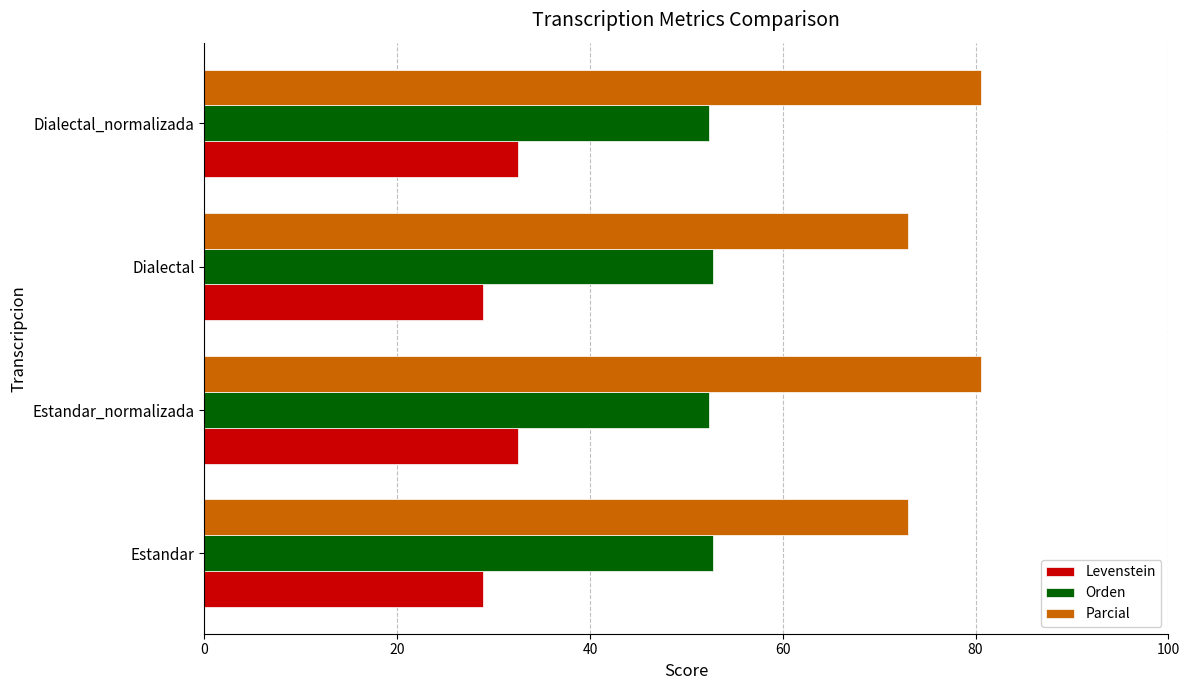

What is the highest value of the Parcial series?

80.6